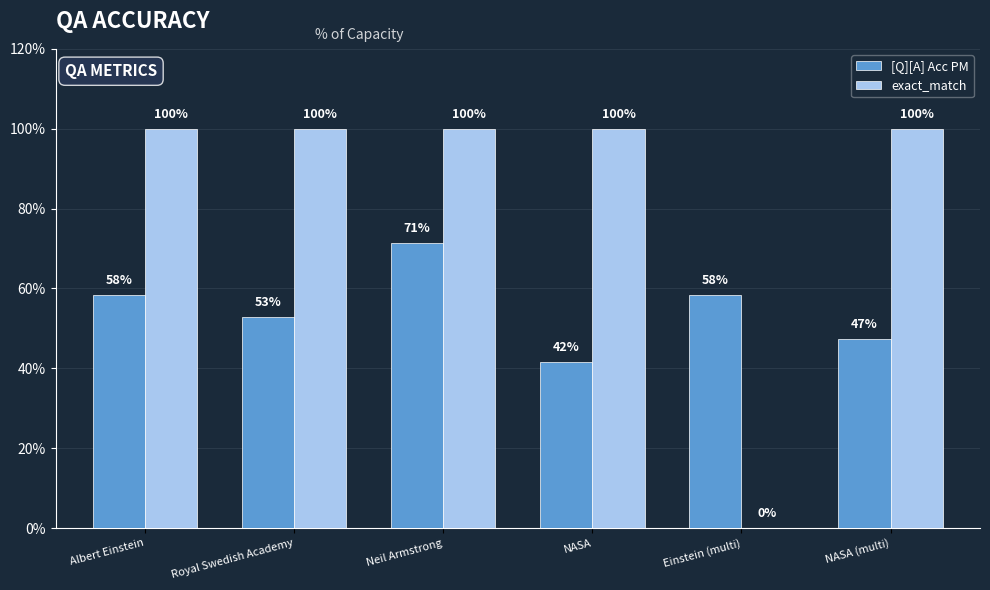

What is the total value across all series at NASA?

1.4